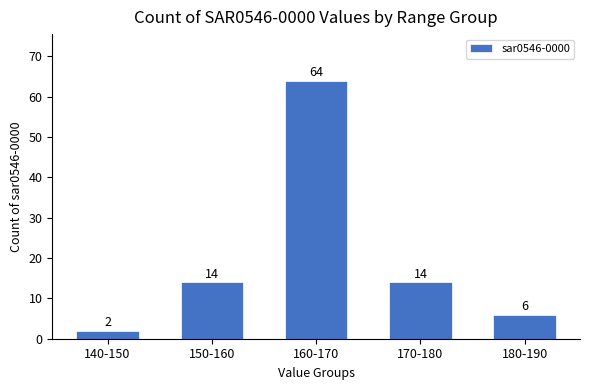

Reading left to right, what are all the values shown in this chart?

140-150=2	150-160=14	160-170=64	170-180=14	180-190=6